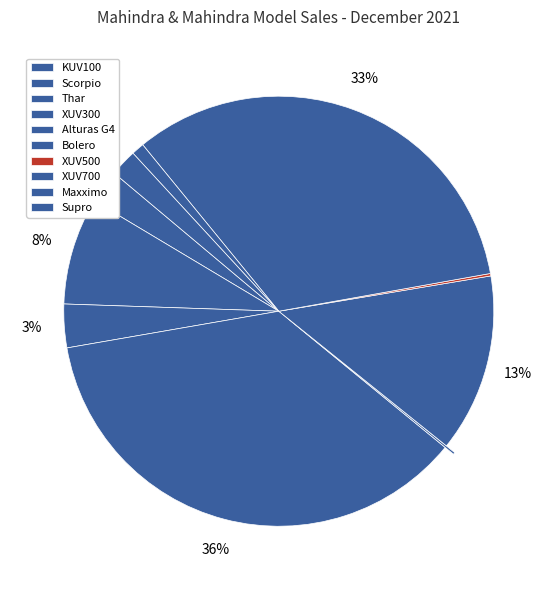

What is the change in value from Scorpio to XUV300?

+3255